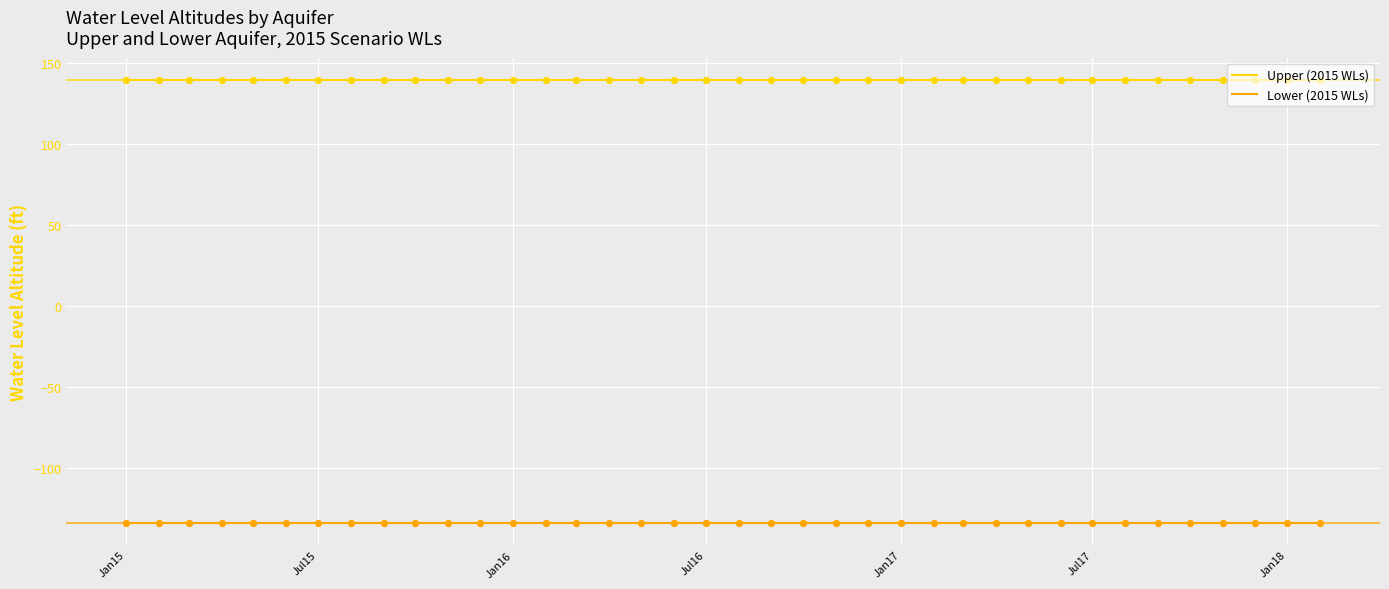

Which series has the largest total across all categories?

Upper (2015 WLs)